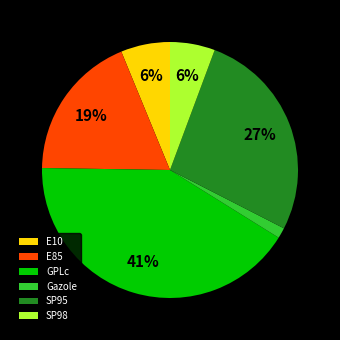

Approximately how many times larger is the value at GPLc compared to SP95?

1.5